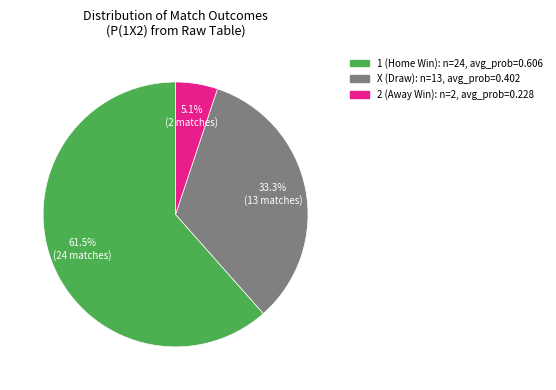

Rank the categories by value from highest to lowest.

1, X, 2